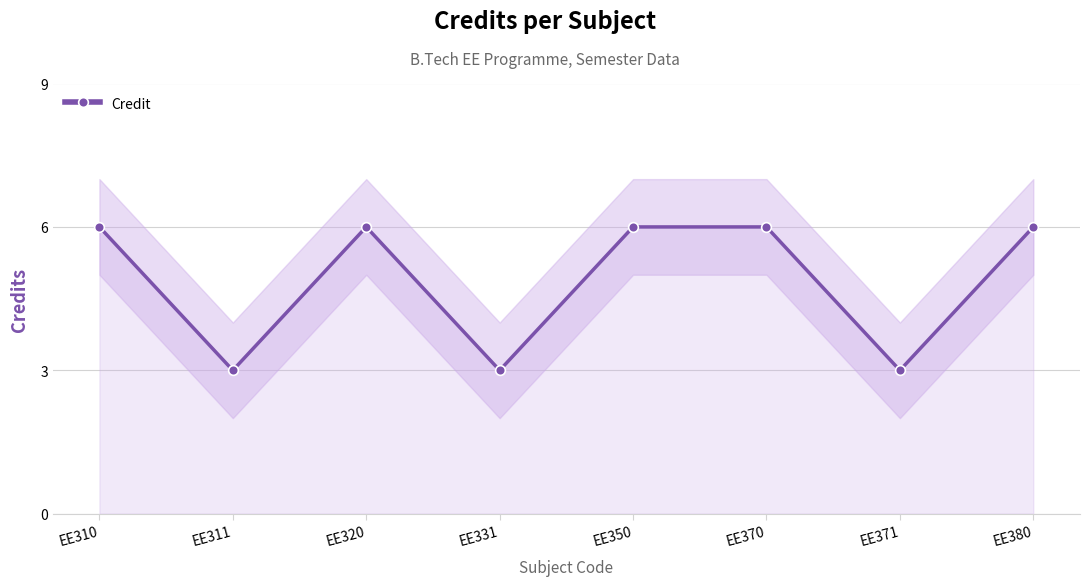

What is the approximate value at EE310?

6